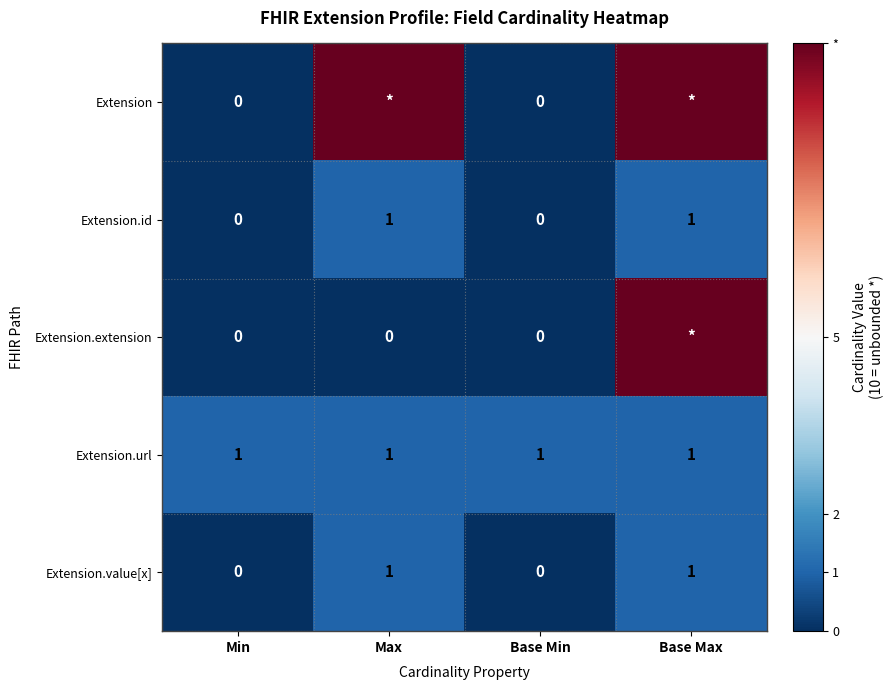

At which category does the chart reach its peak across all series?

Max